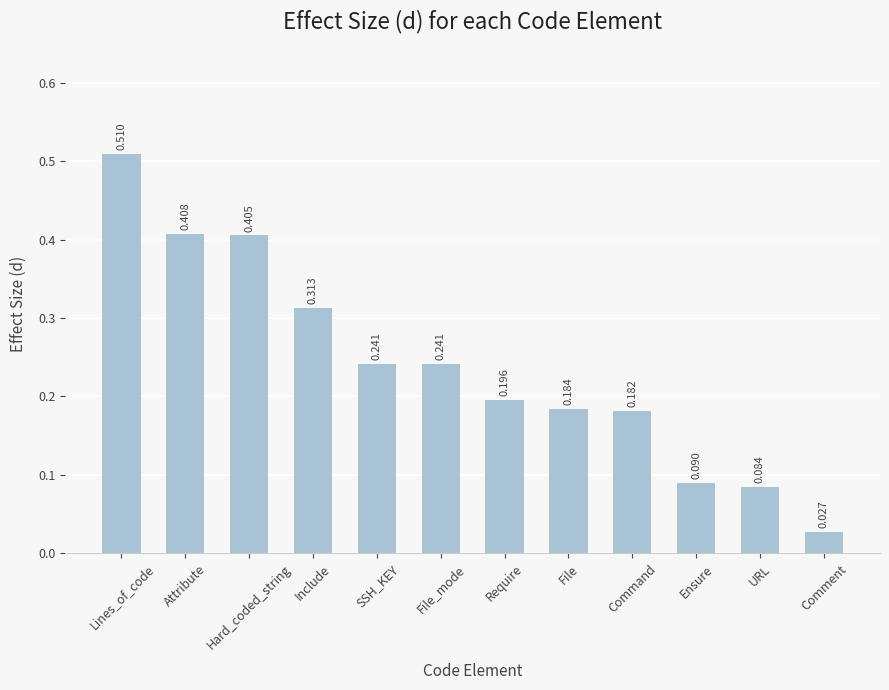

What is the label of the 6th bar from the right?

Require